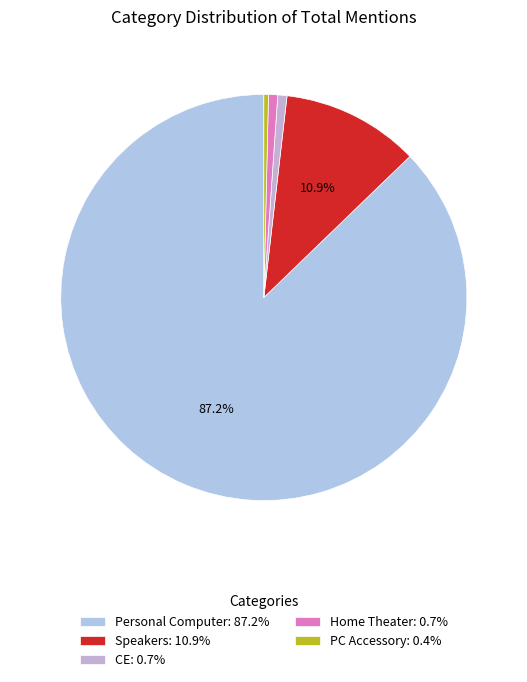

How much of the chart is everything except Speakers?

89.1%